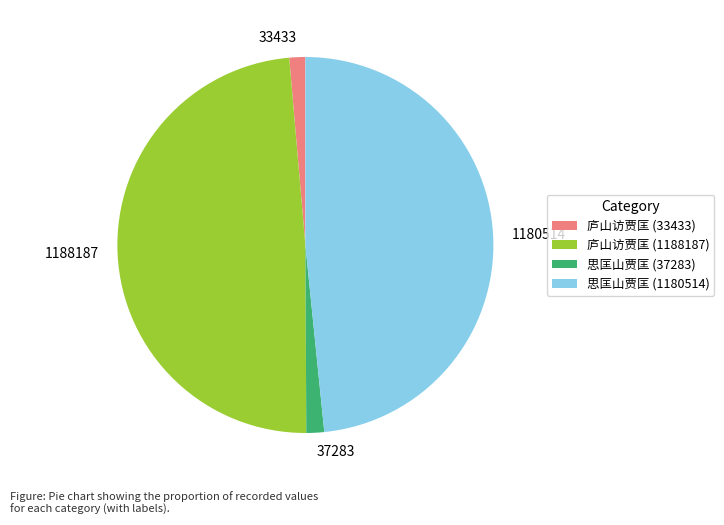

Does any single category account for the majority?

No